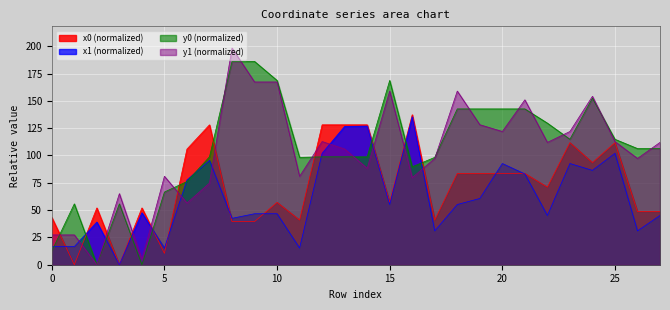

How many times do y1 and y0 cross each other?

8